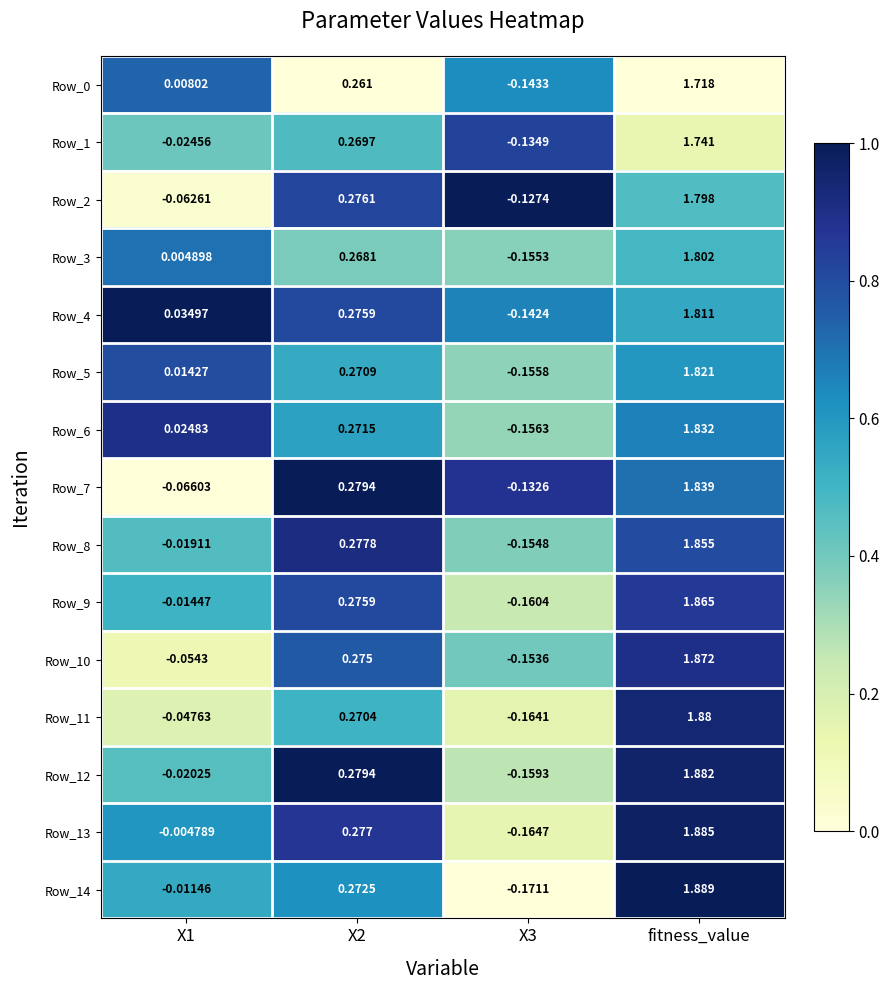

Which series has the largest total across all categories?

Row_13